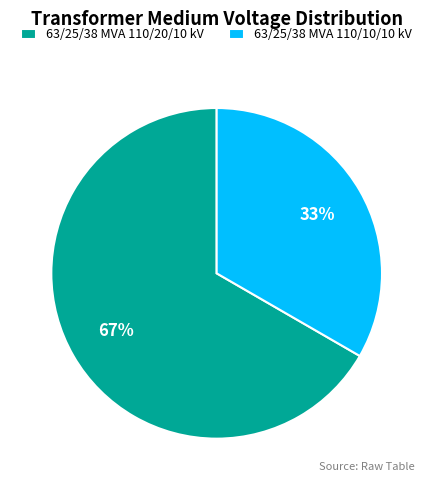

Count the number of slices in the pie.

2